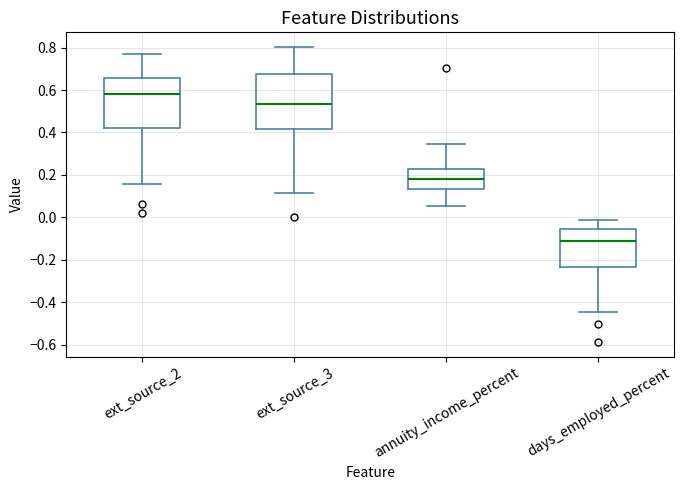

Comparing the boxes themselves (not the whiskers), which one is the tallest?

ext_source_3